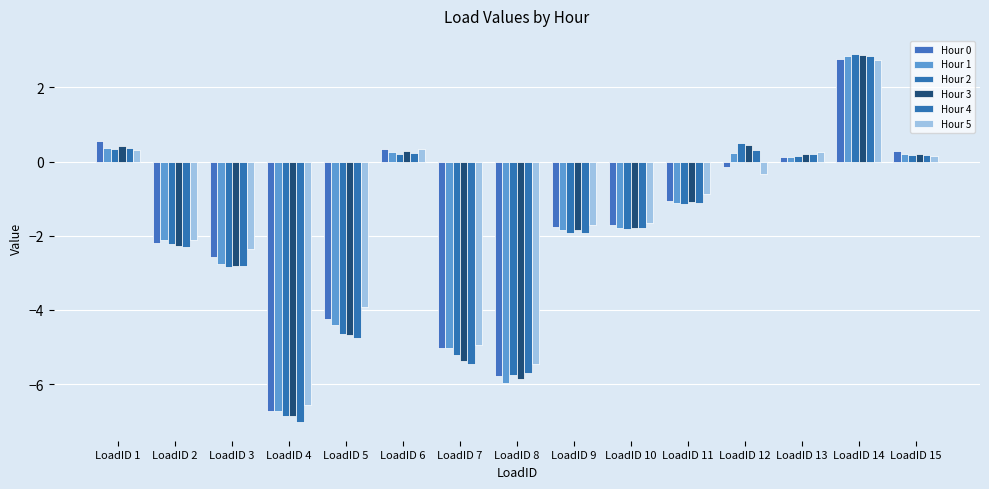

What is the difference between the maximum and minimum values in the Hour 3 series?

9.7